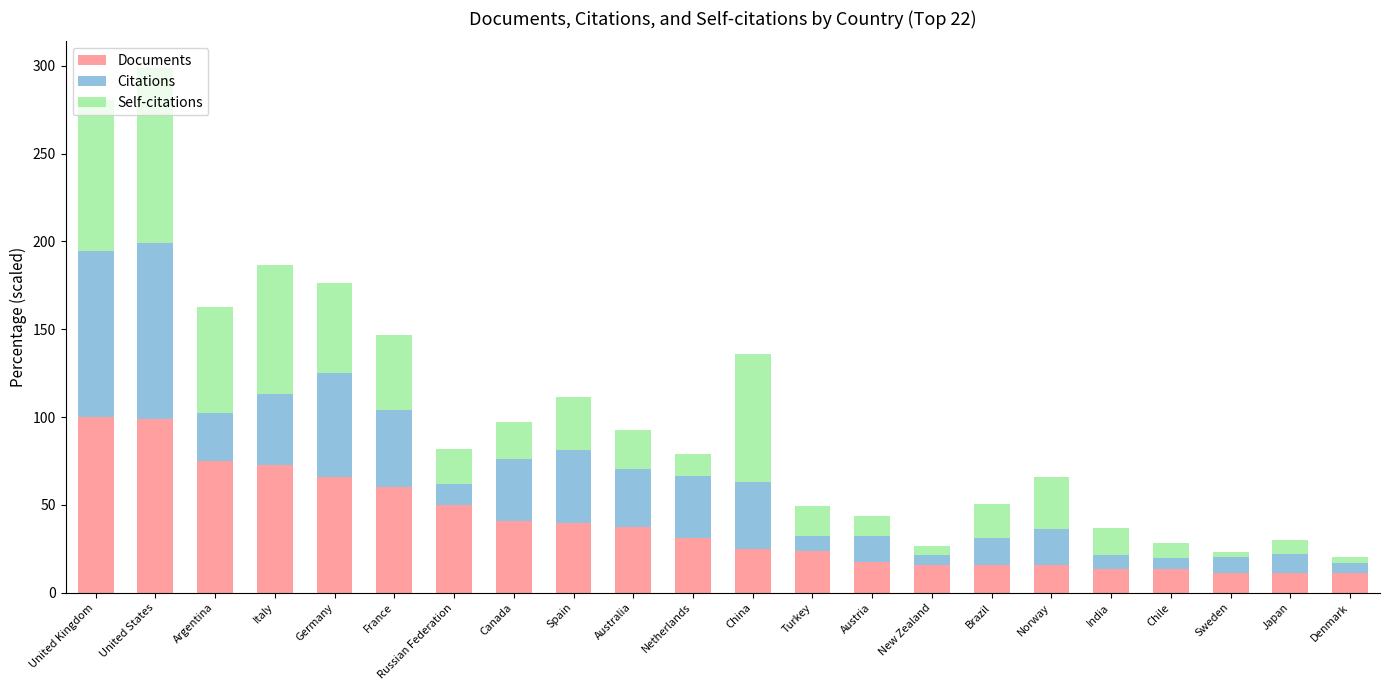

How many bars are there in total?

22